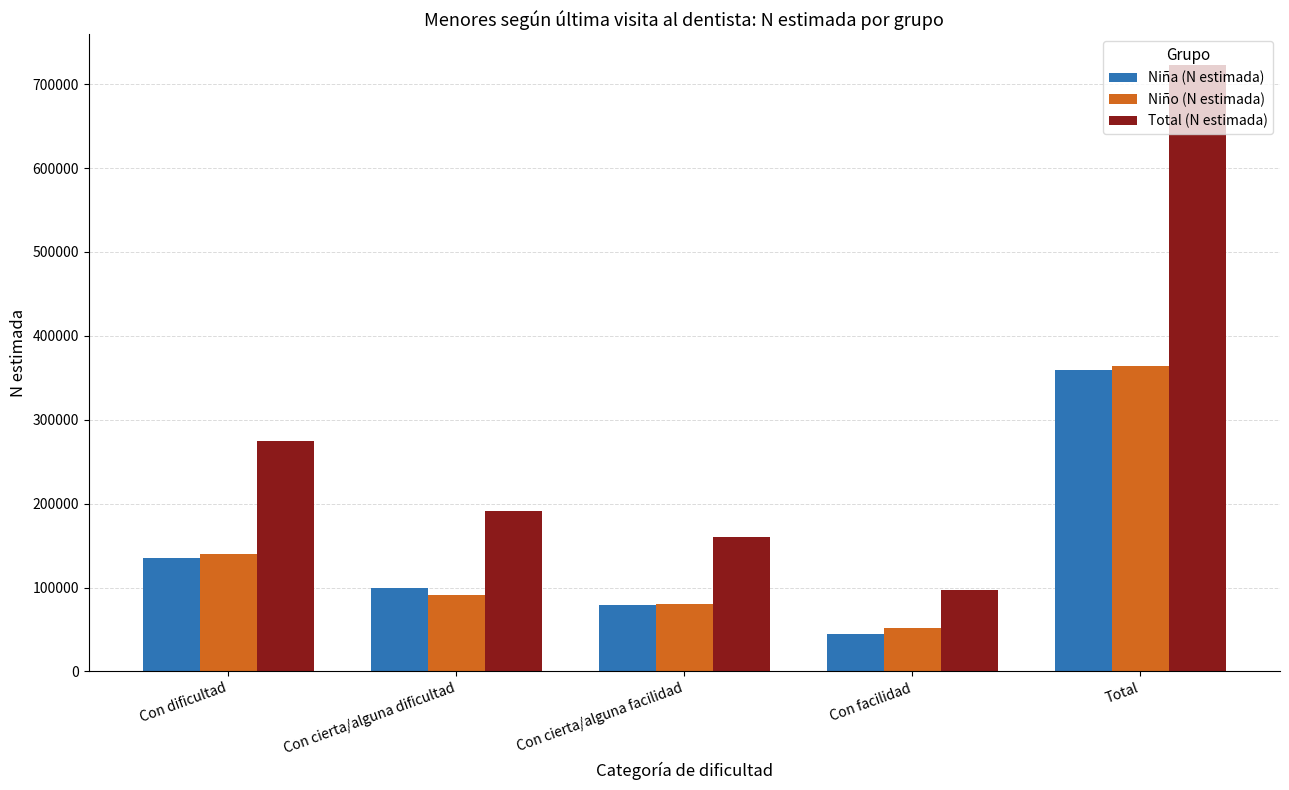

What position from the right is Con cierta/alguna dificultad?

4